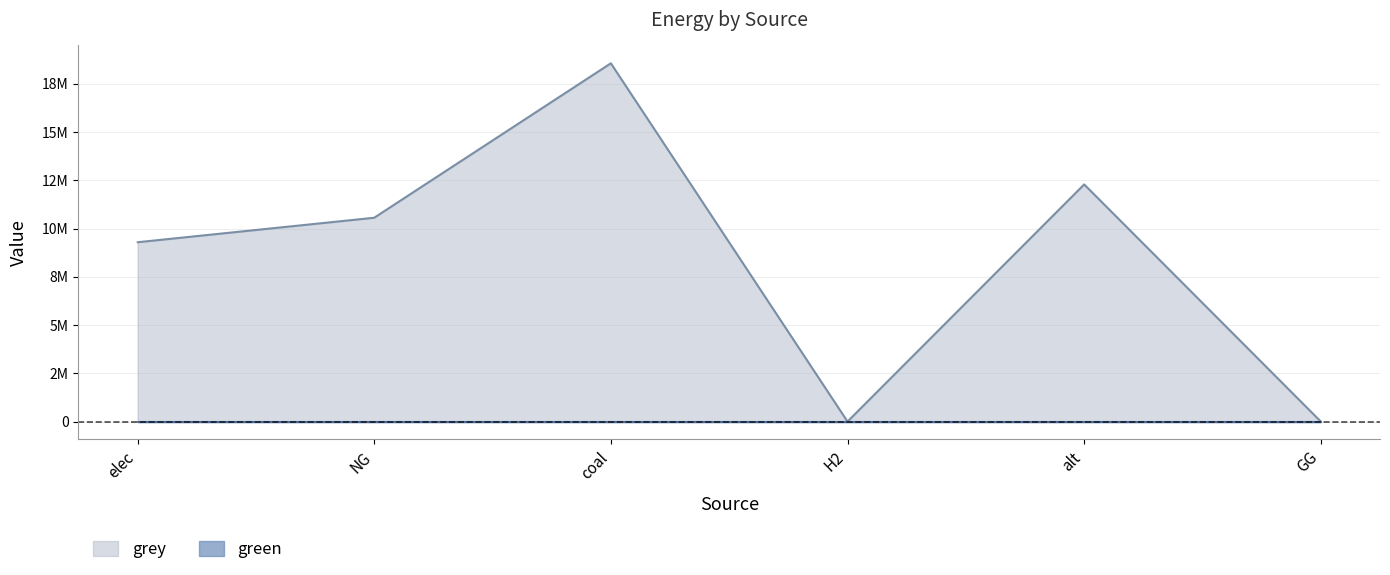

Which category has the highest value across all series?

coal